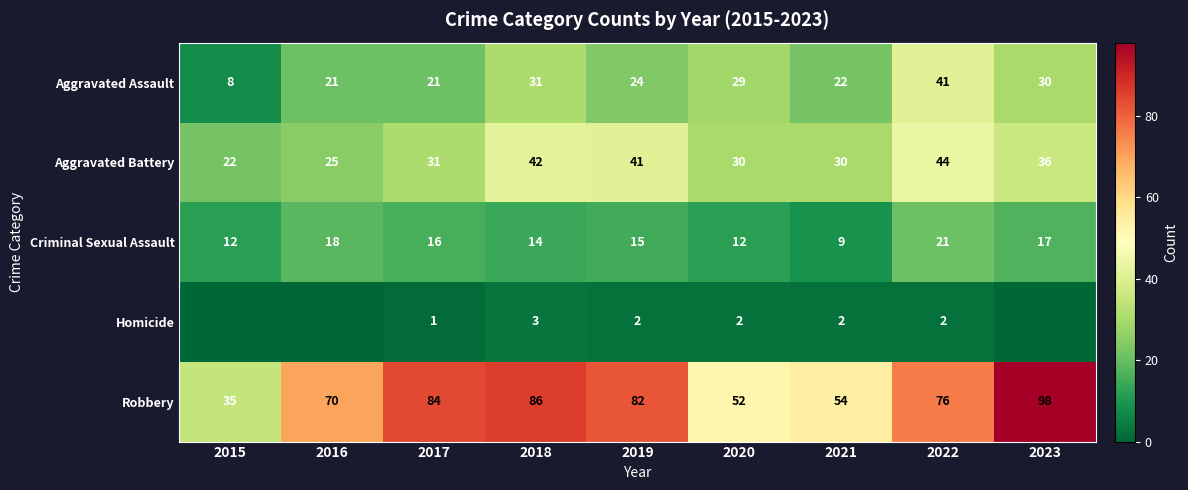

What is the difference between the Aggravated Assault values at 2015 and 2019?

16